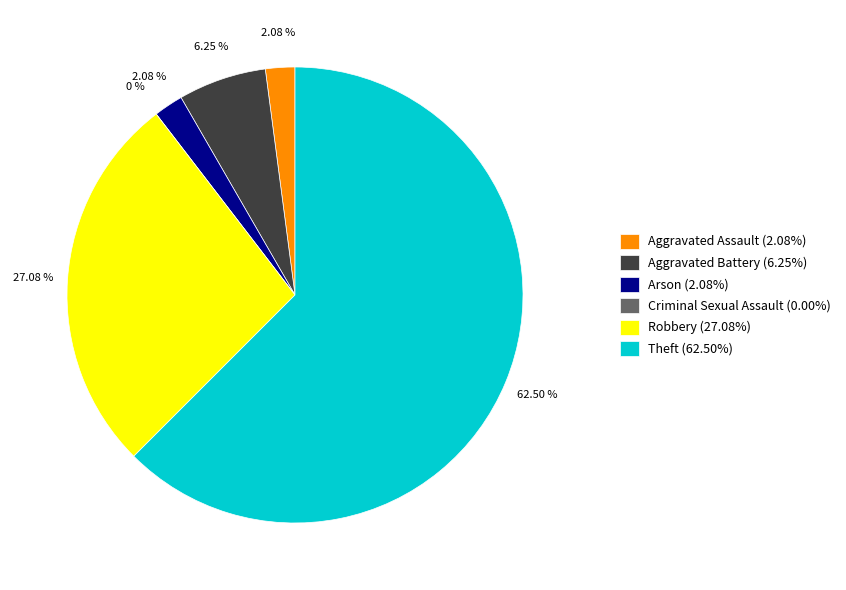

Rank the categories by value from lowest to highest.

Criminal Sexual Assault, Aggravated Assault, Arson, Aggravated Battery, Robbery, Theft